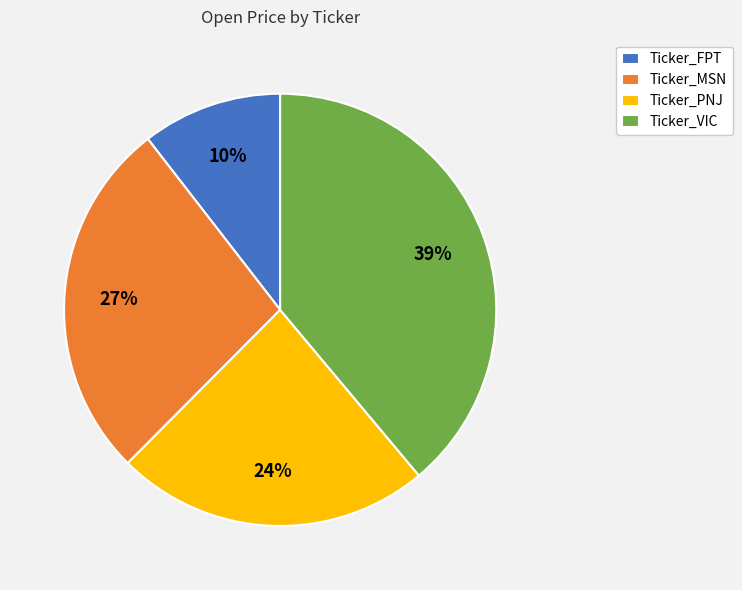

To the nearest percent, what is the average slice percentage?

25%